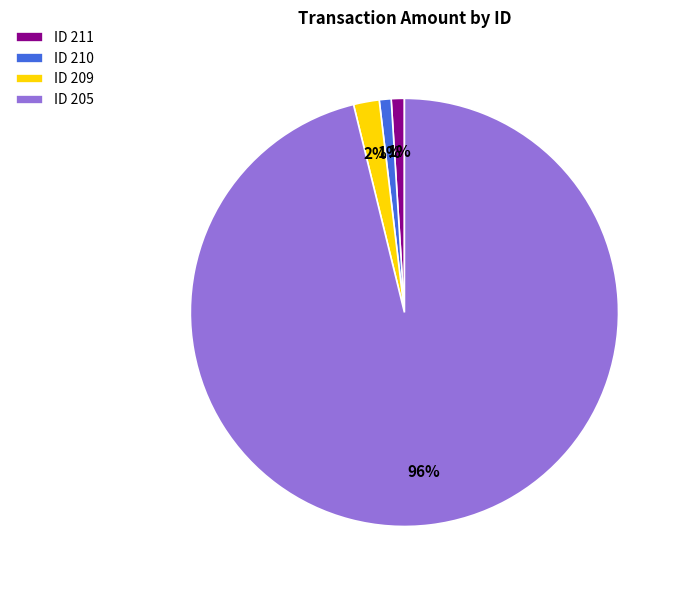

Which category has the biggest portion of the pie?

ID 205